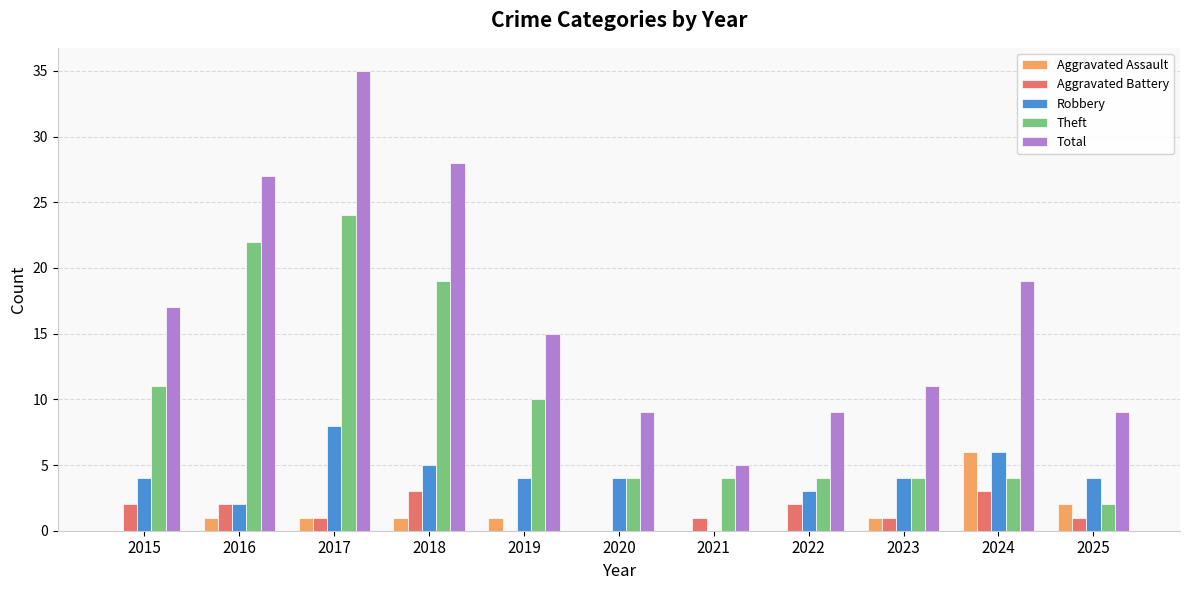

Between 2017 and 2020, which series saw the biggest shift?

Total